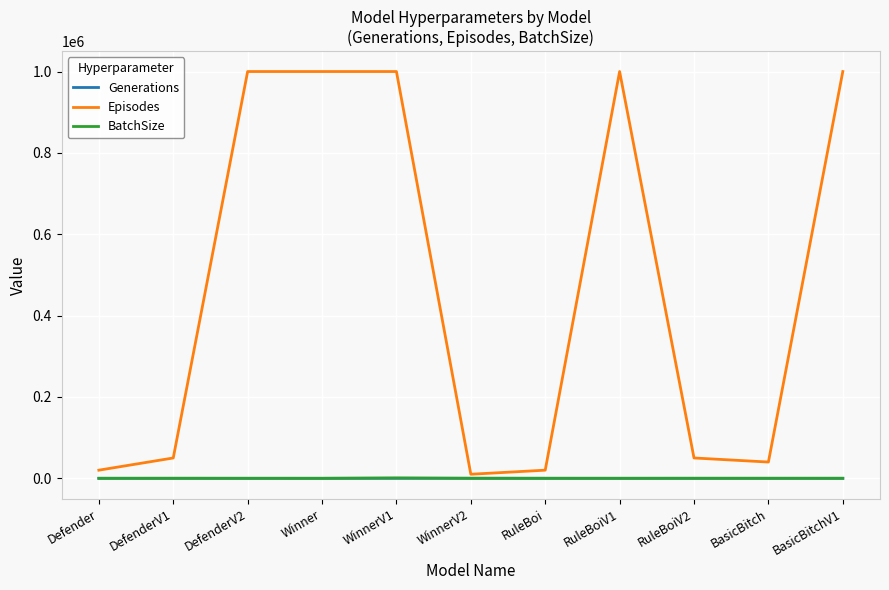

Which series has the largest total across all categories?

Episodes